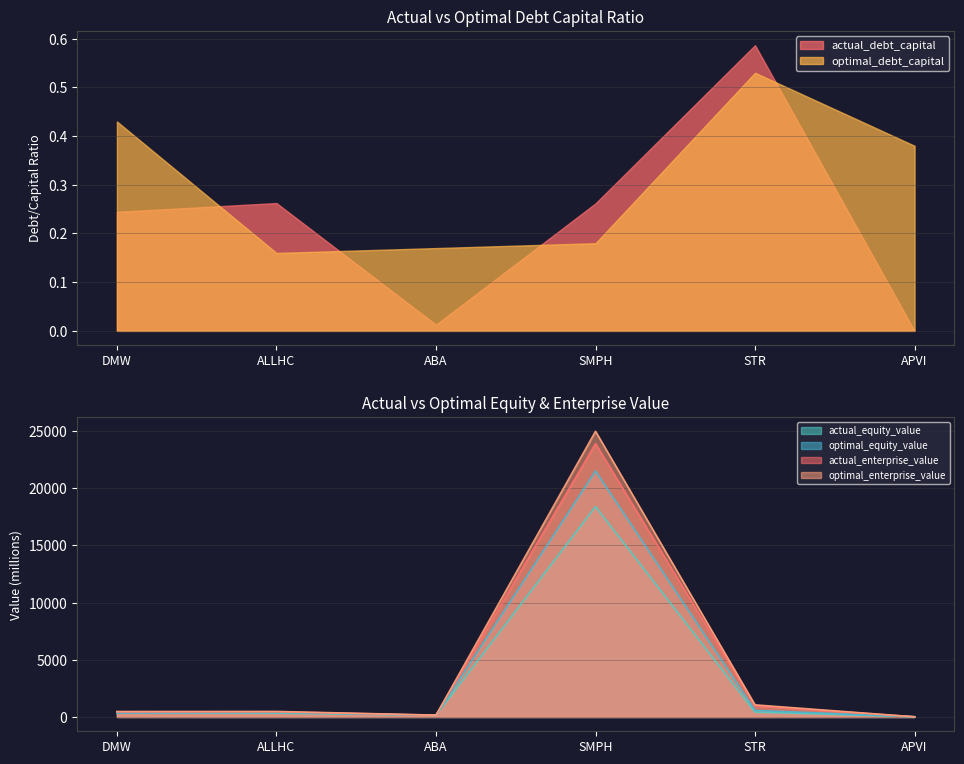

What is the average value of the actual_equity_value series?

3292.0